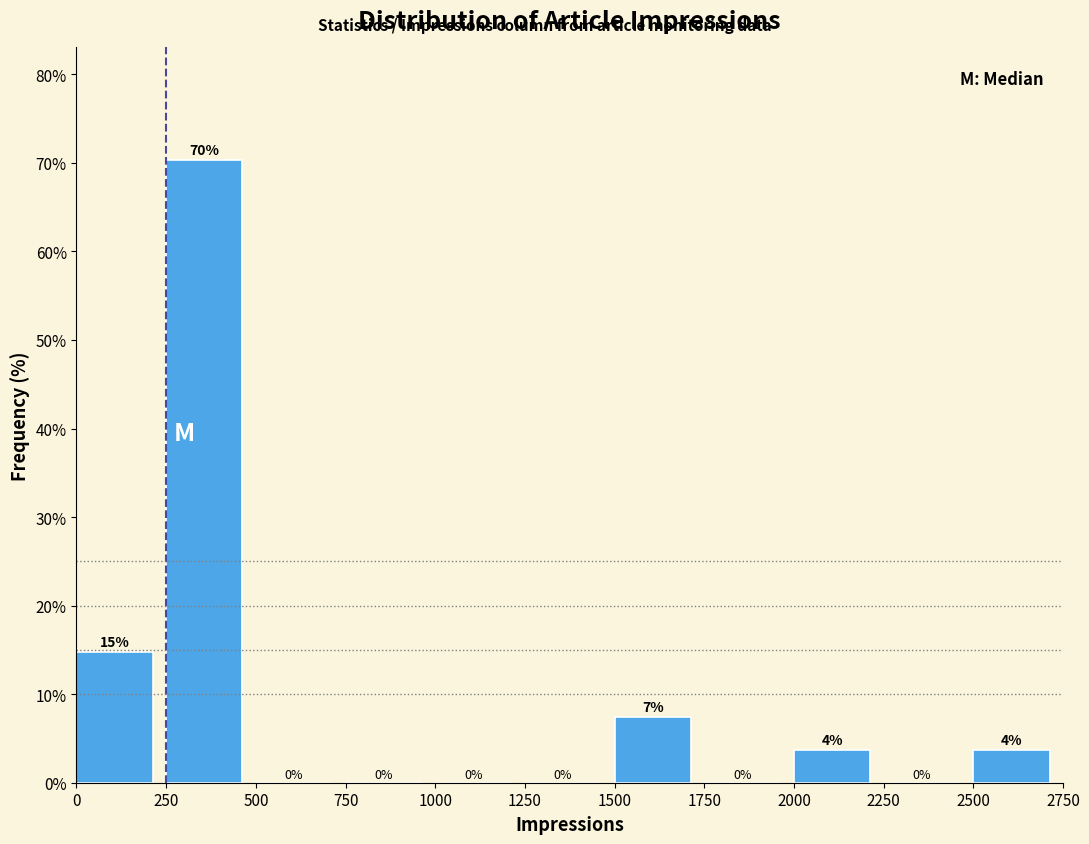

Over which range of the x-axis is the bar tallest?

250 to 500